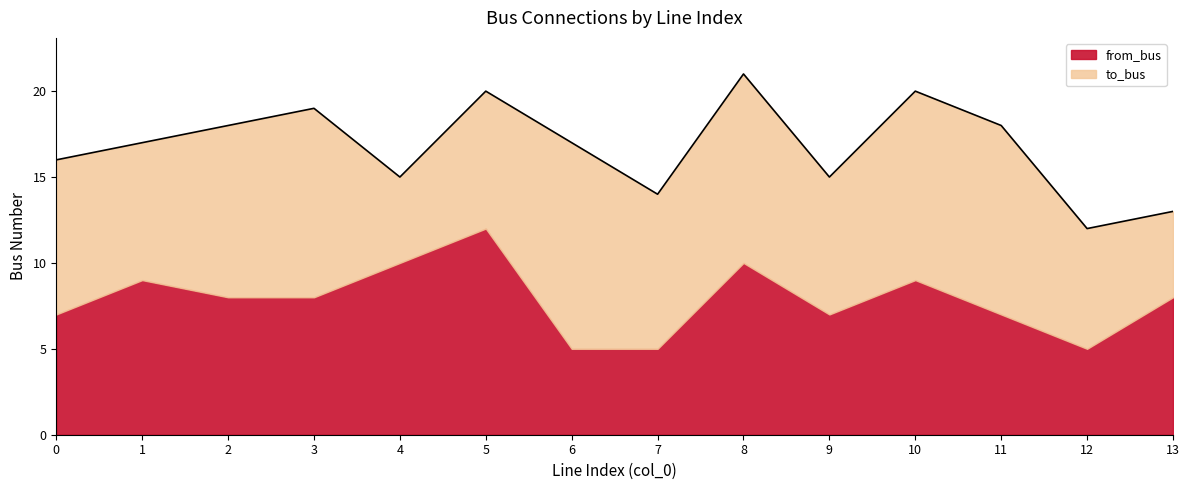

At 7, list the series in order from smallest to largest.

from_bus, to_bus